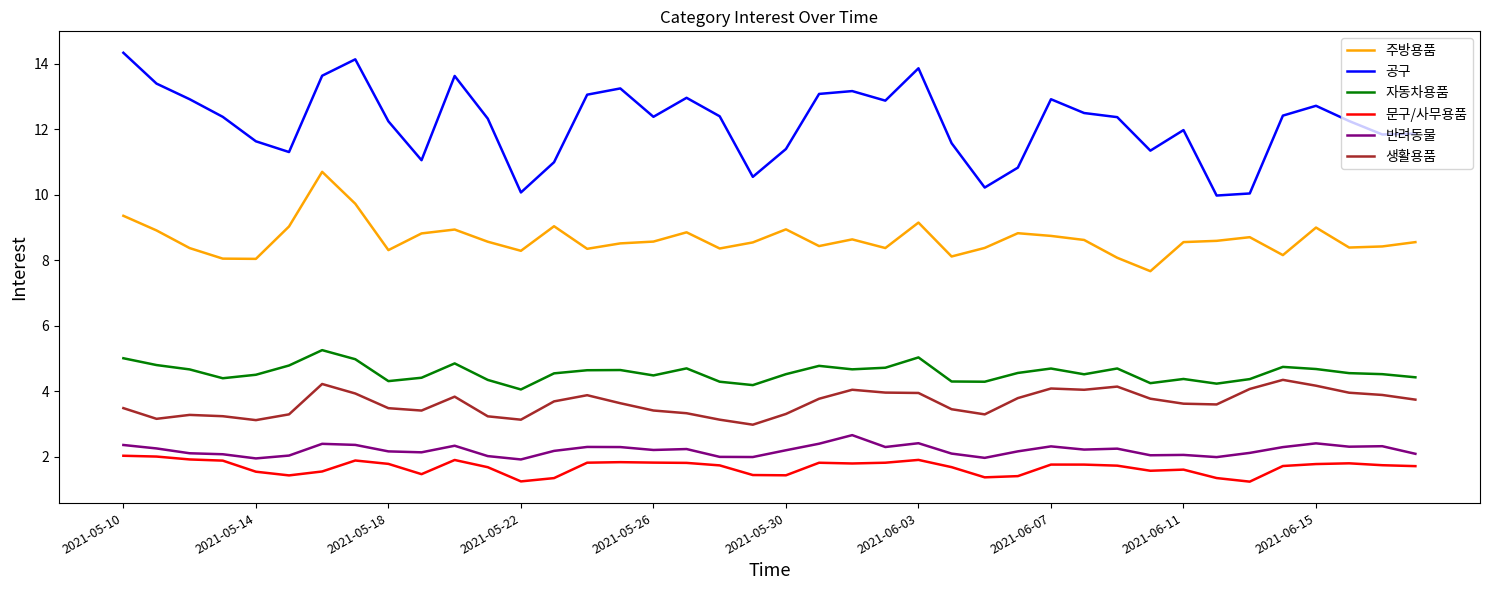

True or false: 반려동물 and 문구/사무용품 cross at least once.

False